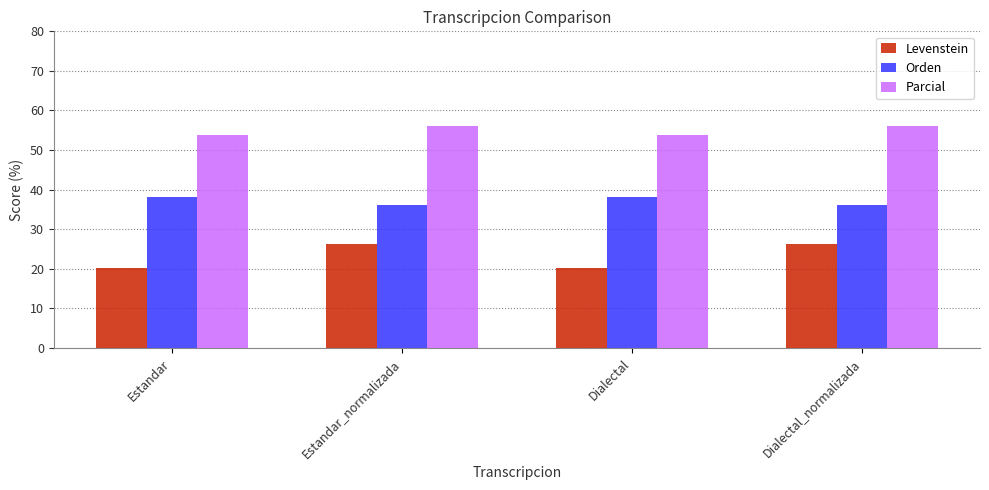

Reading right to left, extract all data points from this chart.

Levenstein: Dialectal_normalizada=26.2	Dialectal=20.3	Estandar_normalizada=26.2	Estandar=20.3
Orden: Dialectal_normalizada=36.1	Dialectal=38.1	Estandar_normalizada=36.1	Estandar=38.1
Parcial: Dialectal_normalizada=56.0	Dialectal=53.8	Estandar_normalizada=56.0	Estandar=53.8